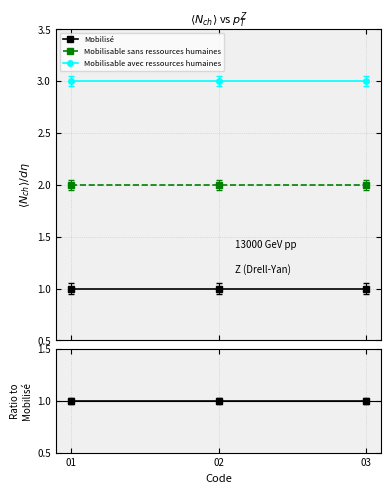

Rank the categories by Mobilisable sans ressources humaines value from highest to lowest.

01, 02, 03